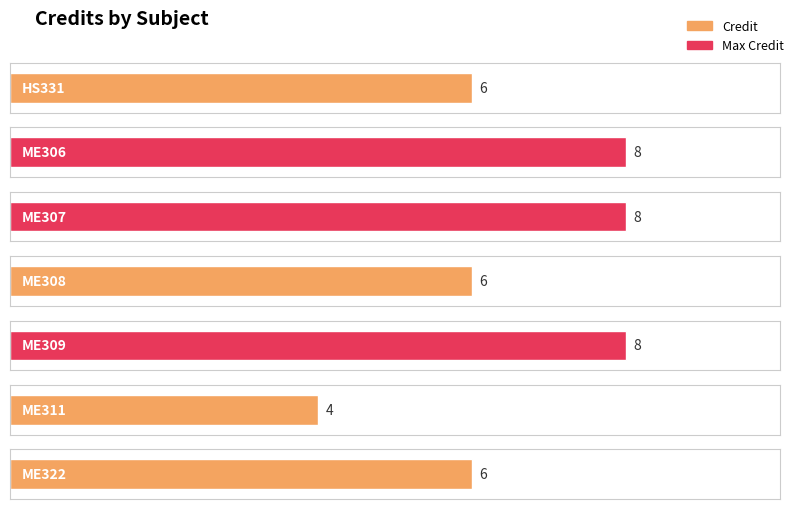

What is the difference between the maximum and minimum values?

4